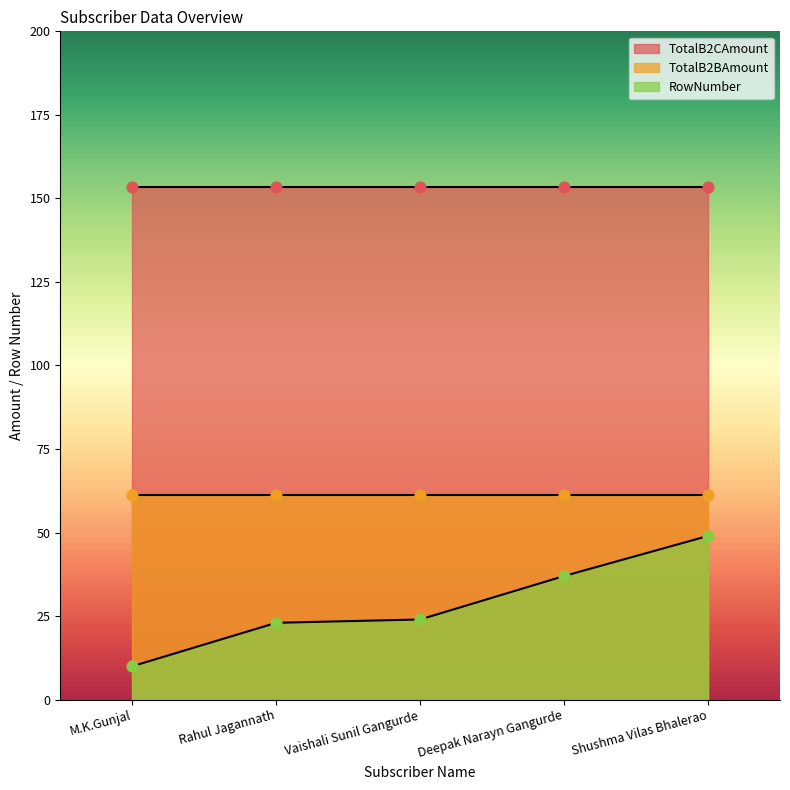

Which series has the largest total across all categories?

TotalB2CAmount